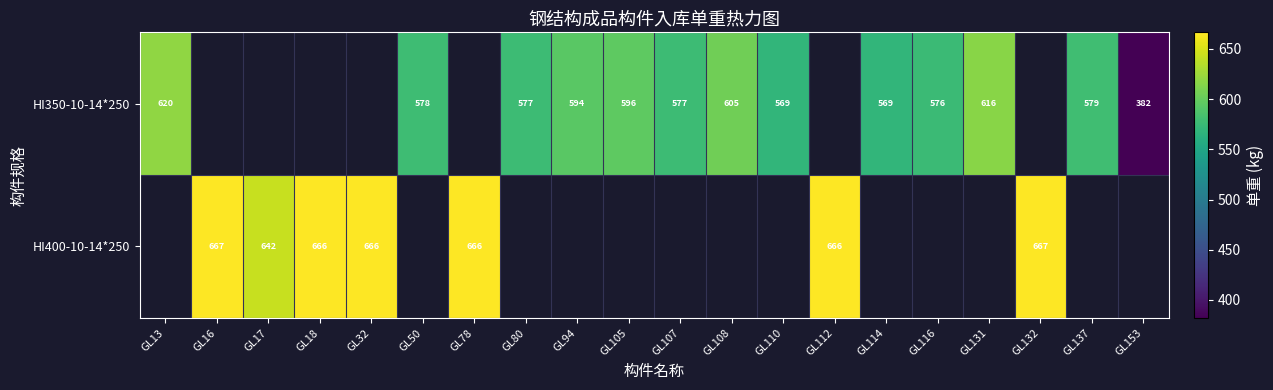

What is the difference between the HI350-10-14*250 values at GL13 and GL50?

42.0